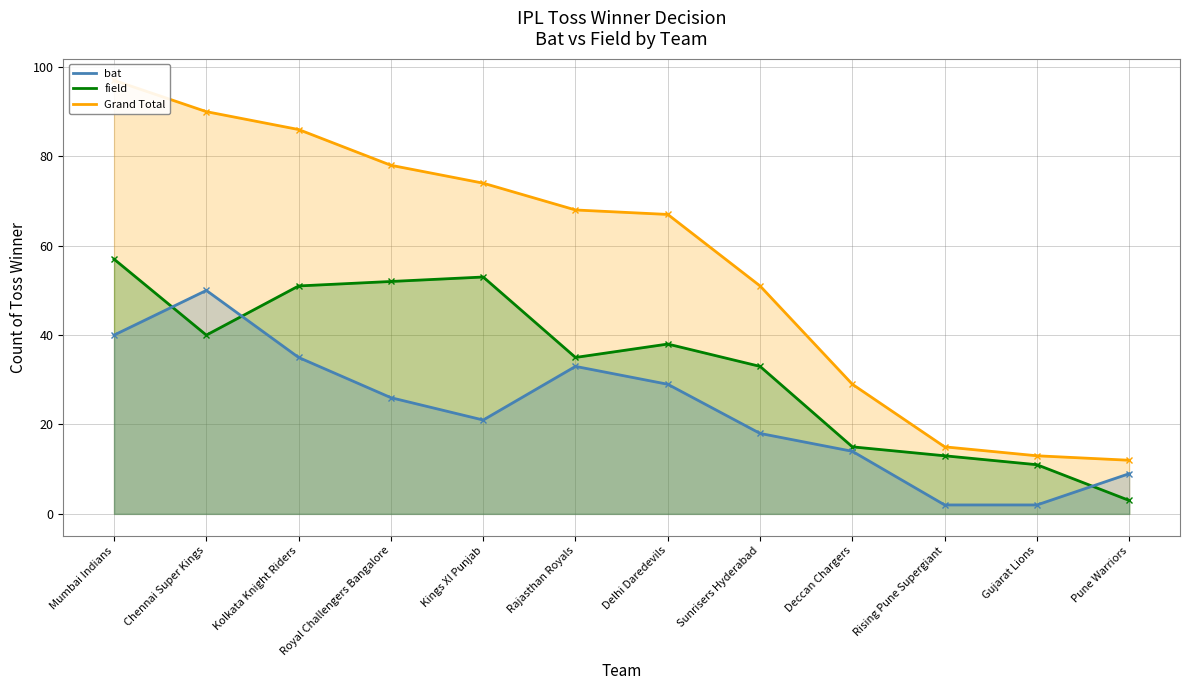

Read the Grand Total value at Gujarat Lions.

13